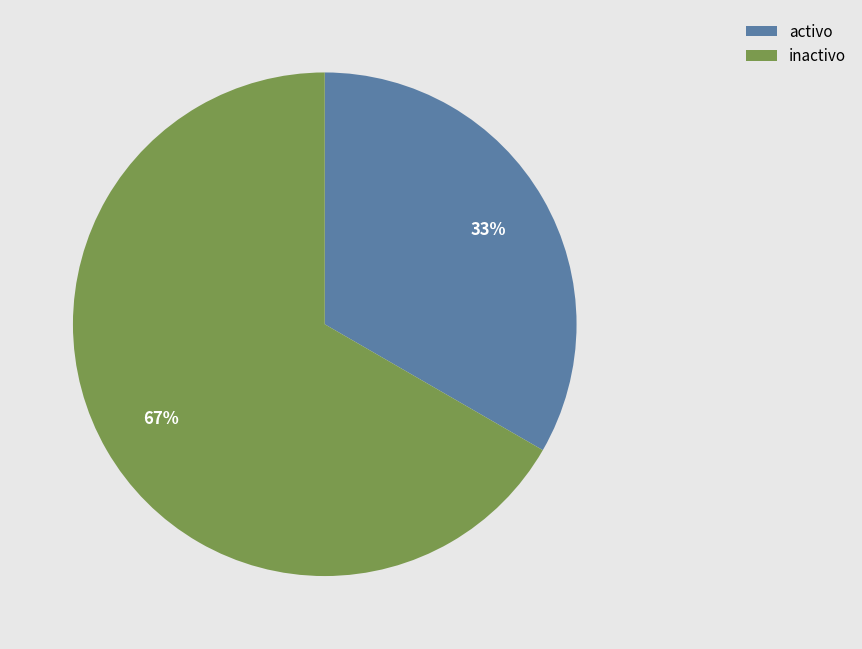

What percentage is the activo slice, to the nearest percent?

33%